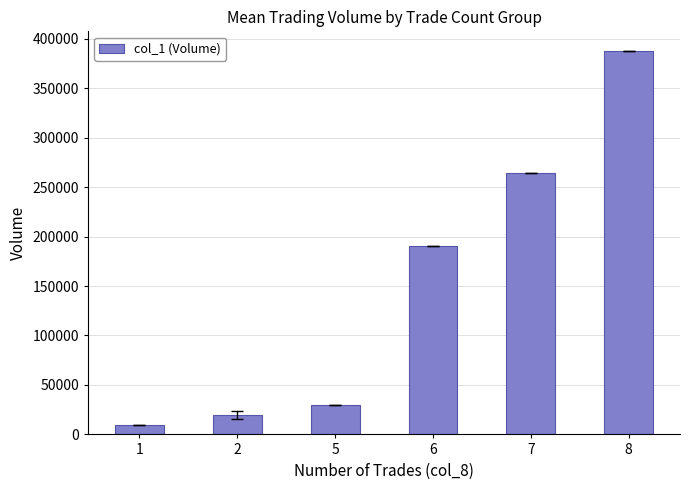

Reading left to right, list all the values displayed in this chart.

10000	20000	30000	190000	264000	388000